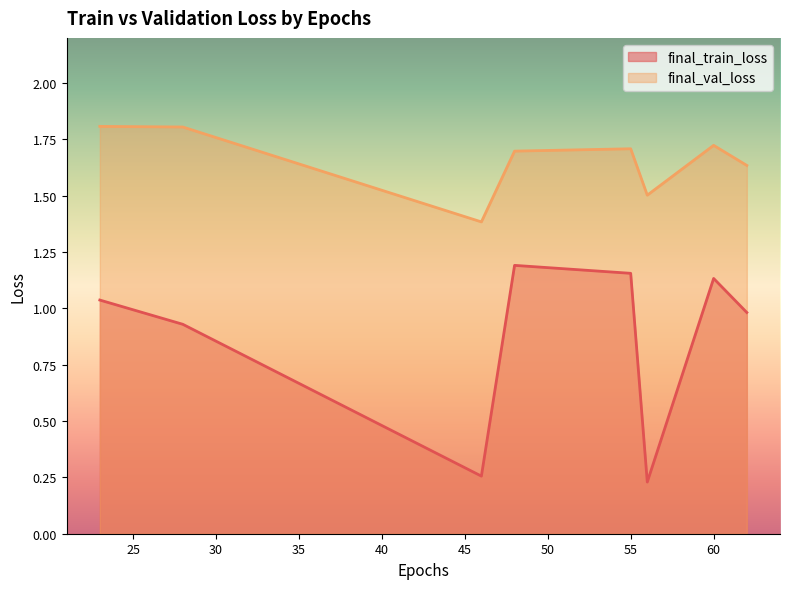

Rank the series at 62 from lowest to highest value.

final_train_loss, final_val_loss